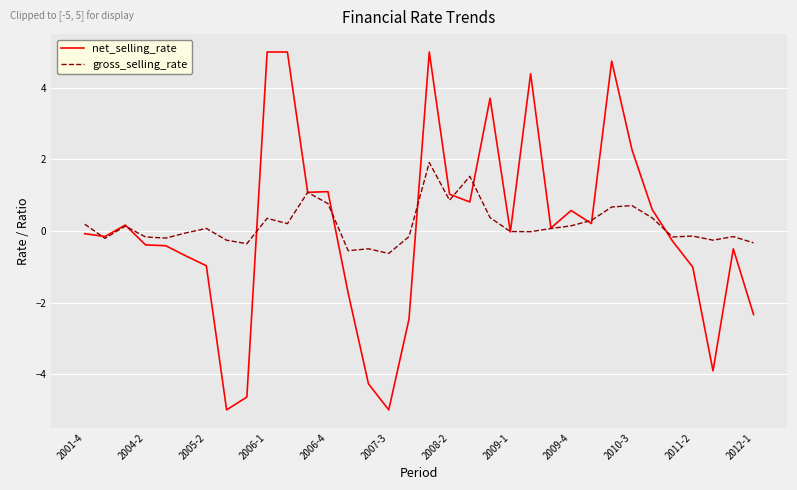

True or false: net_selling_rate and gross_selling_rate cross at least once.

True